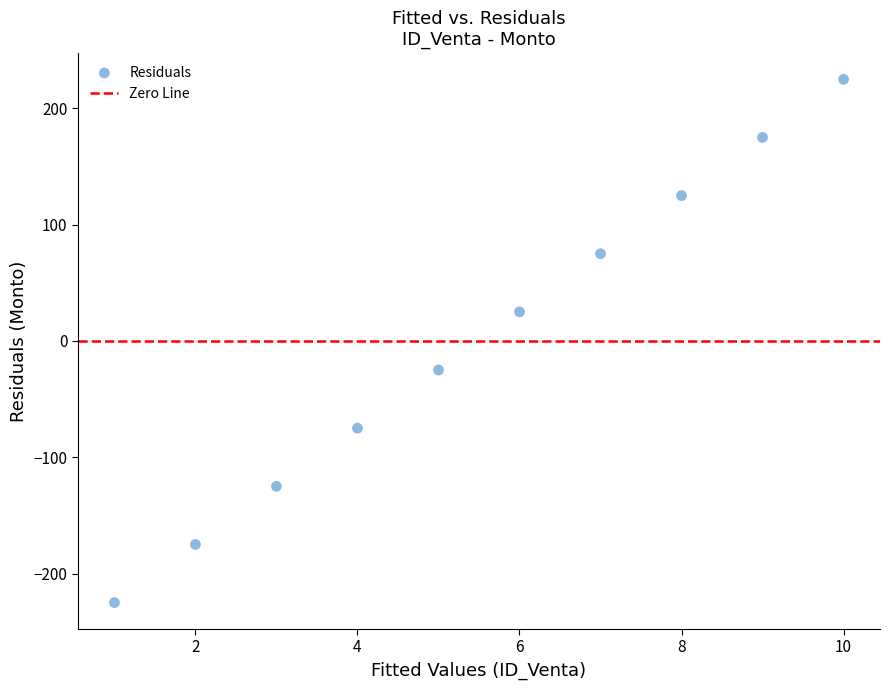

What is the range of Y values (max minus min)?

450